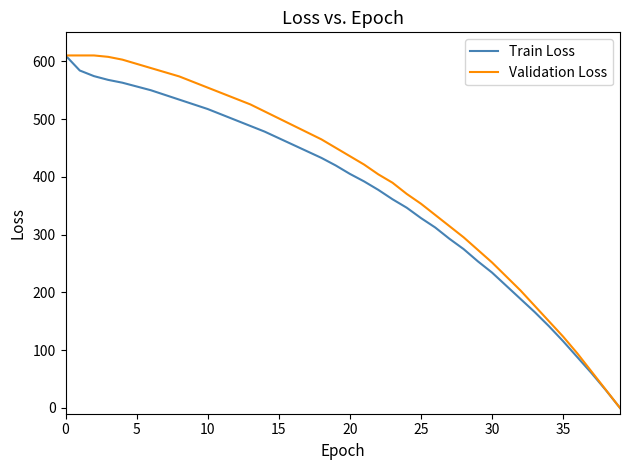

What is the maximum value shown in the chart?

610.0